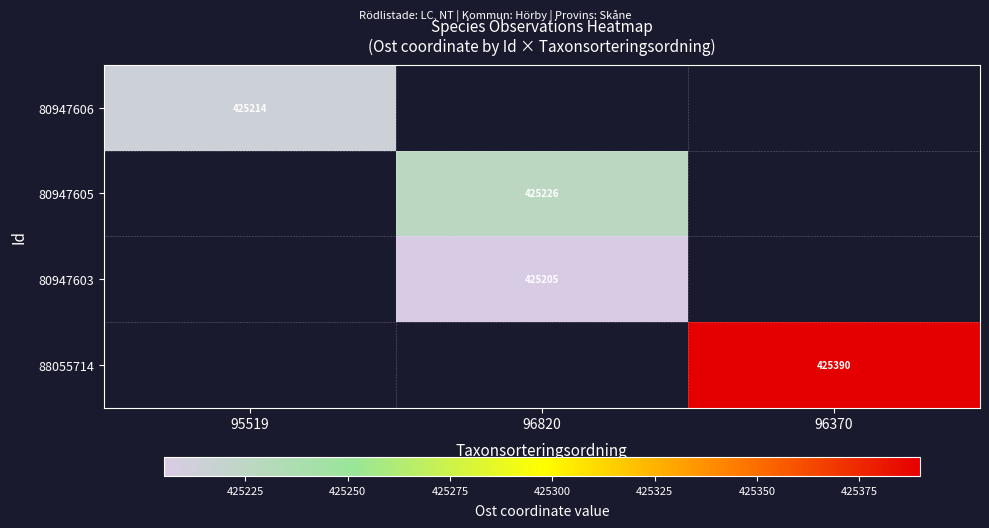

At which label is 80947606 closest to 425214?

95519